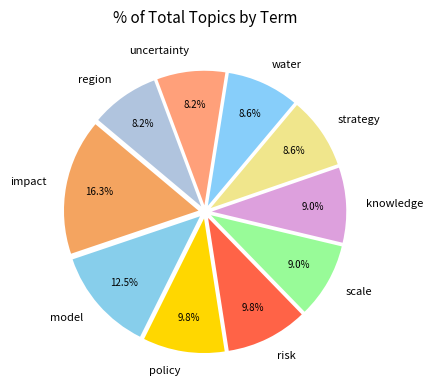

Does uncertainty account for over 50% of the chart?

No